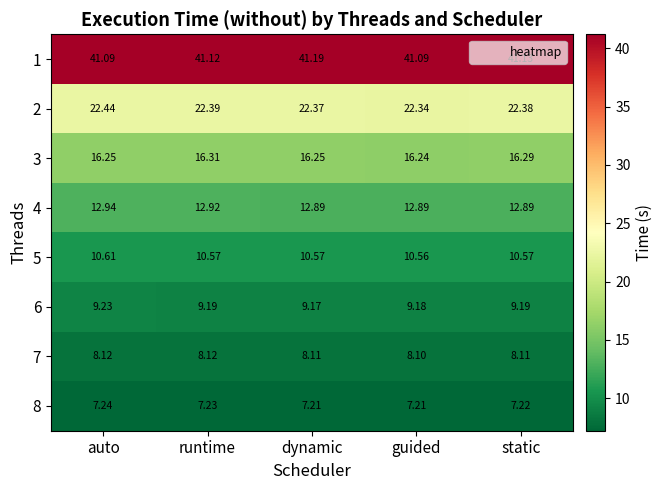

Is the value of 1 at auto greater than the value of 7 at runtime?

Yes